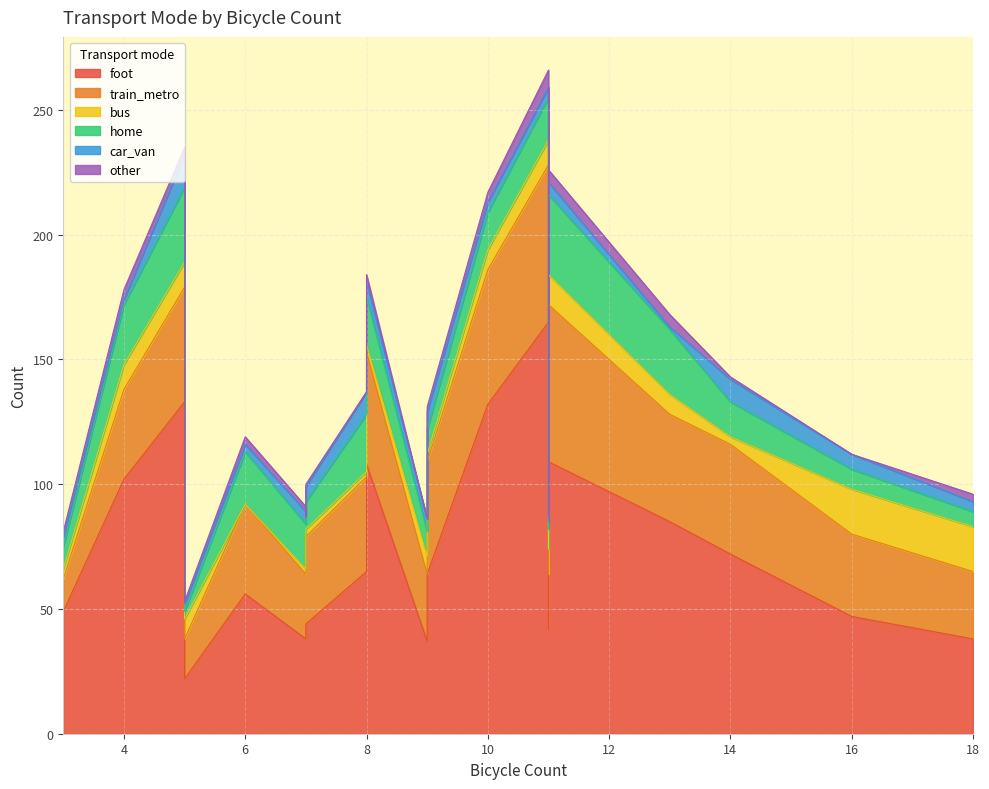

Does the chart display data point markers on the line(s)?

No